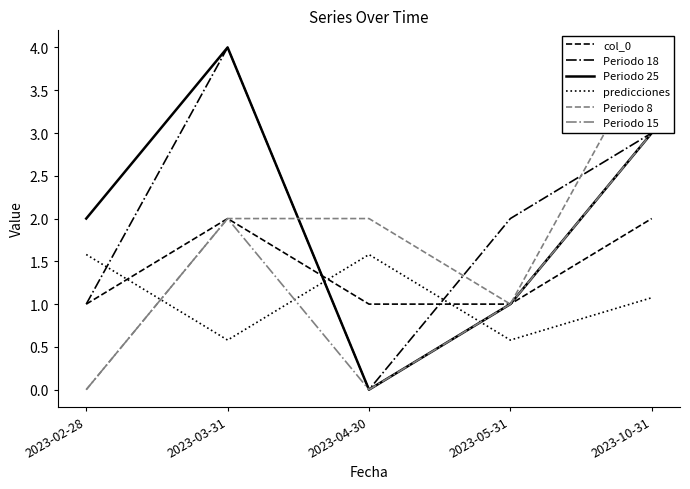

Which label corresponds to the largest value in the chart?

2023-03-31